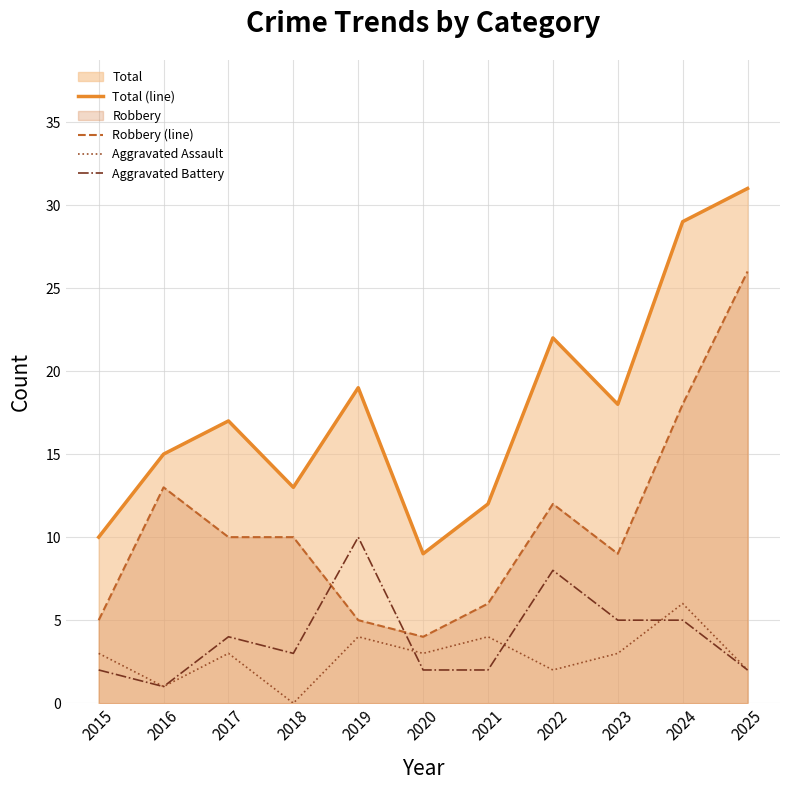

How many intersections are there between Aggravated Battery and Aggravated Assault?

3